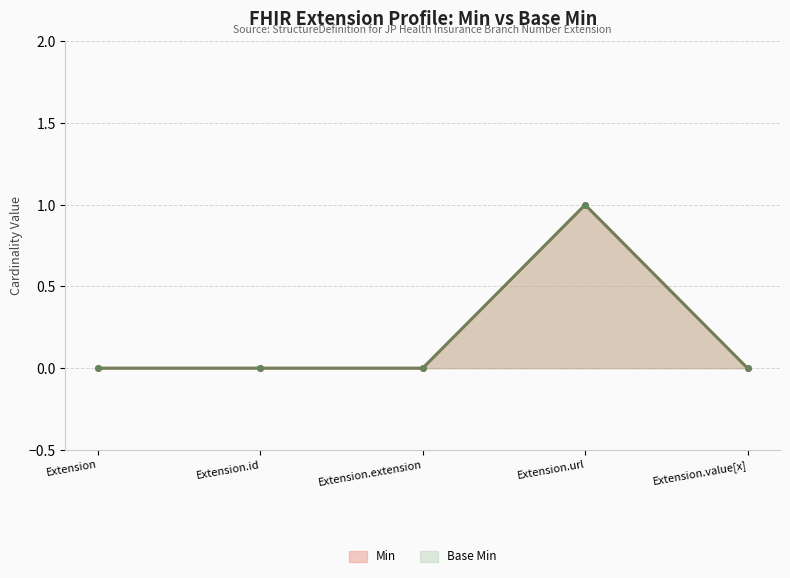

Rank the series at Extension.id from highest to lowest value.

Min, Base Min